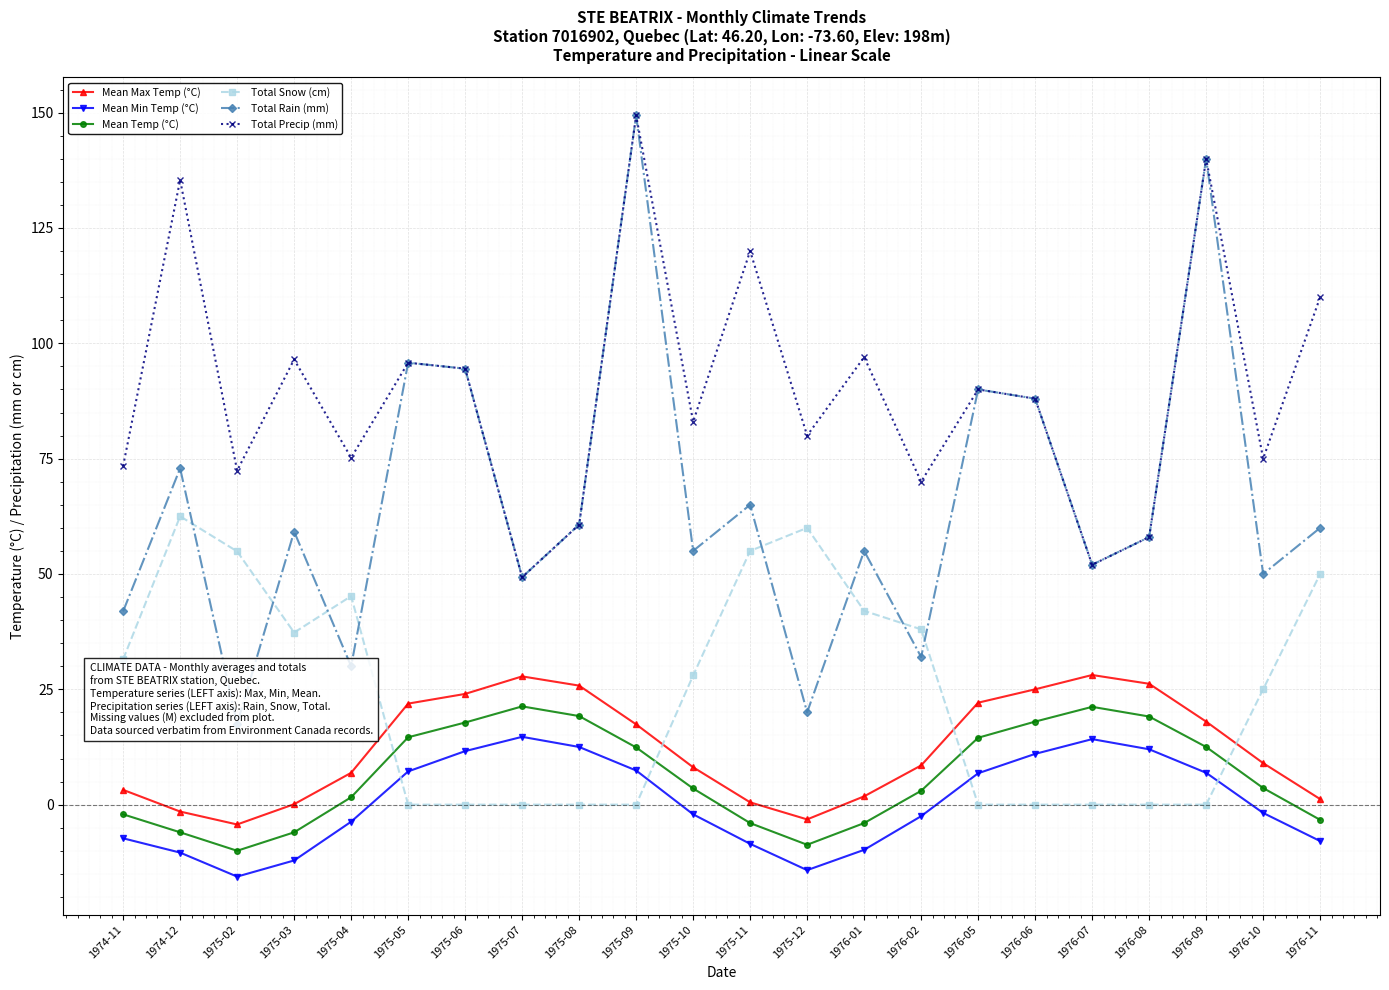

Reading right to left, extract all data points from this chart.

Mean Max Temp (°C): 1.2	9.0	18.0	26.2	28.1	25.0	22.1	8.5	1.8	-3.2	0.5	8.1	17.4	25.8	27.8	24.0	21.9	6.9	0.1	-4.3	-1.5	3.2
Mean Min Temp (°C): -7.9	-1.8	6.9	12.0	14.2	11.0	6.8	-2.5	-9.8	-14.2	-8.5	-2.1	7.4	12.5	14.7	11.6	7.2	-3.7	-12.1	-15.6	-10.4	-7.3
Mean Temp (°C): -3.3	3.6	12.5	19.1	21.2	18.0	14.5	3.0	-4.0	-8.7	-4.0	3.5	12.4	19.2	21.3	17.8	14.6	1.6	-6.0	-10.0	-6.0	-2.1
Total Snow (cm): 50.0	25.0	0.0	0.0	0.0	0.0	0.0	38.0	42.0	60.0	55.0	28.0	0.0	0.0	0.0	0.0	0.0	45.2	37.3	54.9	62.5	31.5
Total Rain (mm): 60.0	50.0	140.0	58.0	52.0	88.0	90.0	32.0	55.0	20.0	65.0	55.0	149.4	60.7	49.3	94.5	95.8	30.0	59.2	17.5	72.9	41.9
Total Precip (mm): 110.0	75.0	140.0	58.0	52.0	88.0	90.0	70.0	97.0	80.0	120.0	83.0	149.4	60.7	49.3	94.5	95.8	75.2	96.5	72.4	135.4	73.4